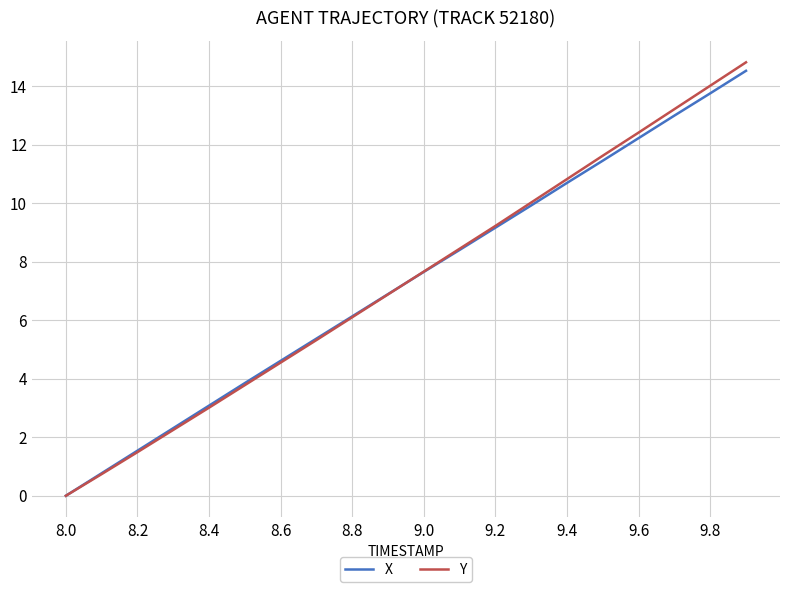

What is the greatest value displayed?

14.8